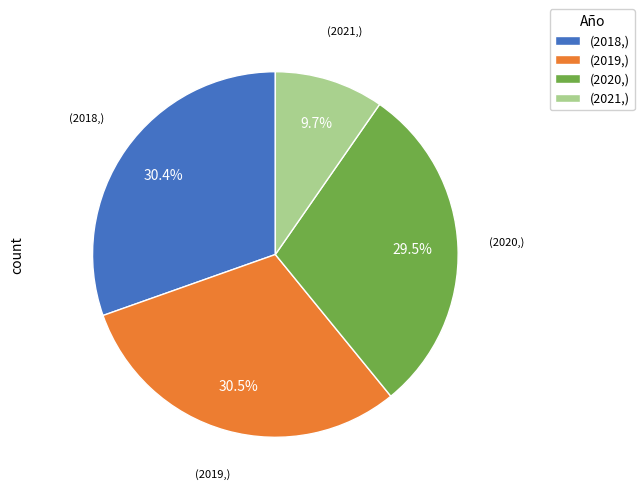

How many segments does this pie chart have?

4